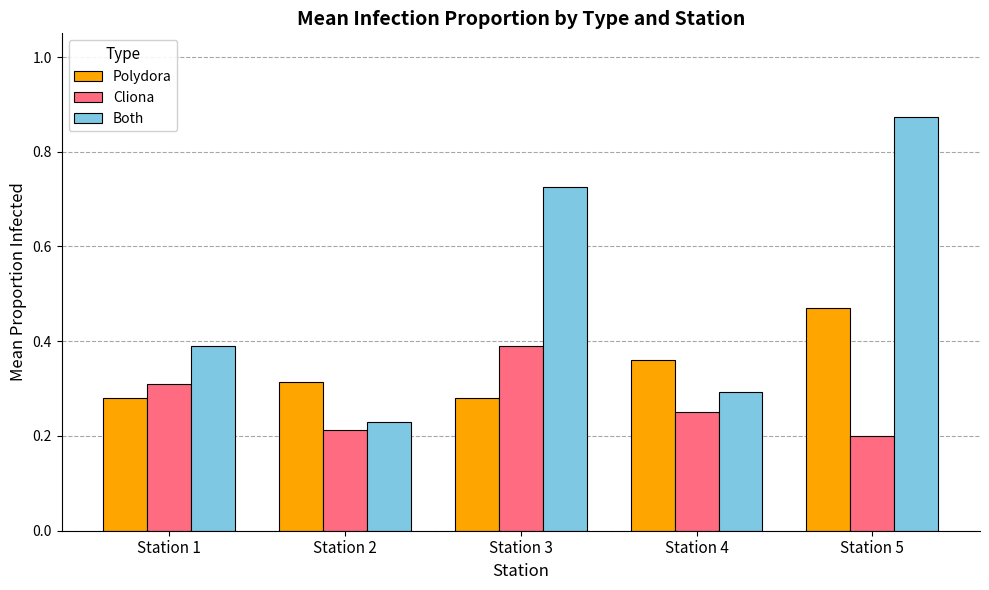

At which label does Polydora reach its peak?

Station 5